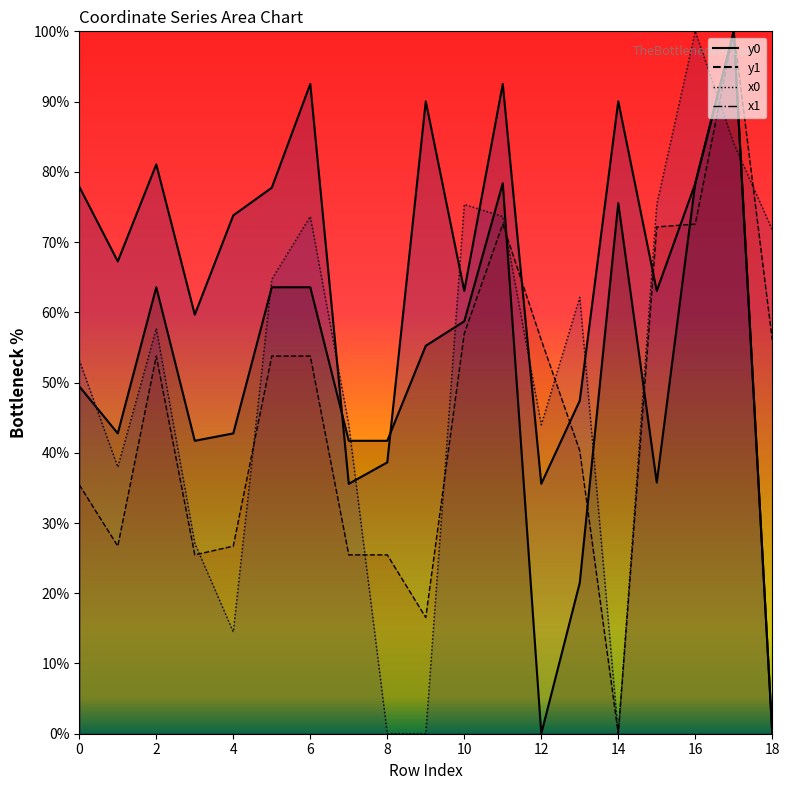

Reading left to right, extract all data points from this chart.

x0: 0=35.4	1=26.7	2=53.8	3=25.5	4=26.7	5=53.8	6=53.8	7=25.5	8=25.5	9=16.5	10=57.0	11=72.6	12=56.1	13=40.3	14=0.0	15=72.2	16=72.6	17=100.0	18=56.1
y0: 0=49.5	1=42.8	2=63.6	3=41.7	4=42.8	5=63.6	6=63.6	7=41.7	8=41.7	9=55.2	10=58.7	11=78.4	12=0.0	13=21.5	14=75.6	15=35.8	16=78.4	17=100.0	18=0.0
x1: 0=53.2	1=38.0	2=57.7	3=27.1	4=14.5	5=64.7	6=73.6	7=44.0	8=0.0	9=0.0	10=75.4	11=73.6	12=44.0	13=62.1	14=0.0	15=75.4	16=100.0	17=84.1	18=71.7
y1: 0=77.9	1=67.2	2=81.1	3=59.7	4=73.8	5=77.7	6=92.5	7=35.6	8=38.6	9=90.0	10=63.0	11=92.5	12=35.6	13=47.4	14=90.0	15=63.0	16=78.3	17=100.0	18=0.0